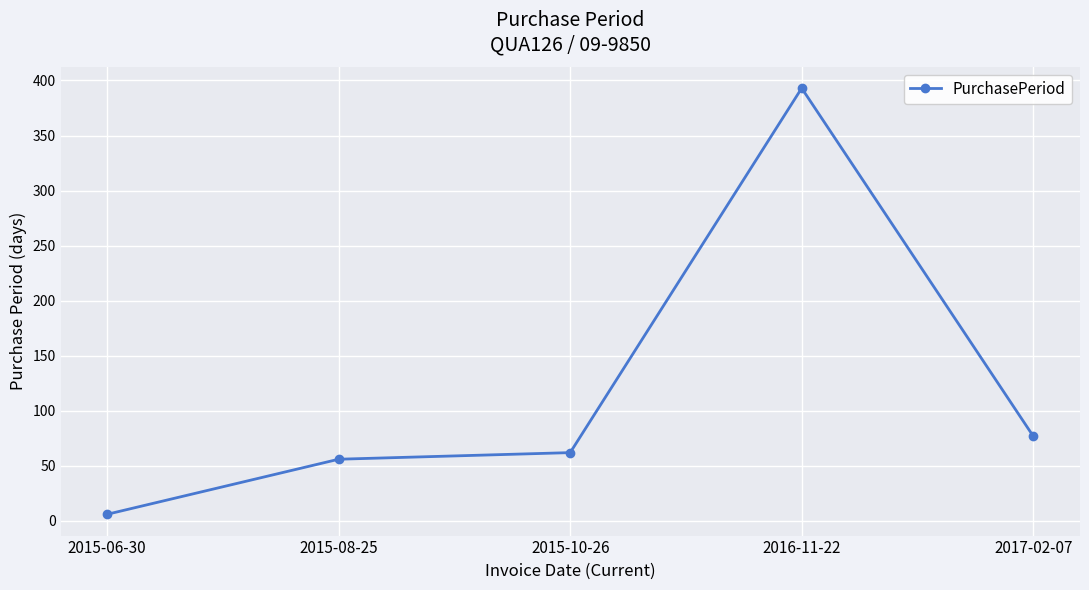

What is the greatest value displayed?

393